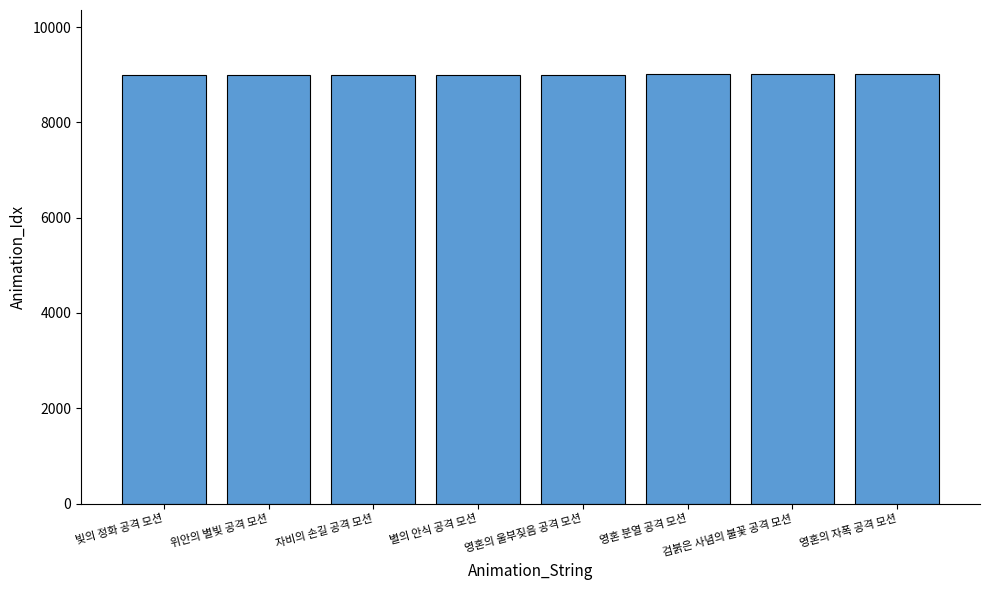

What is the sum of all values?

72036